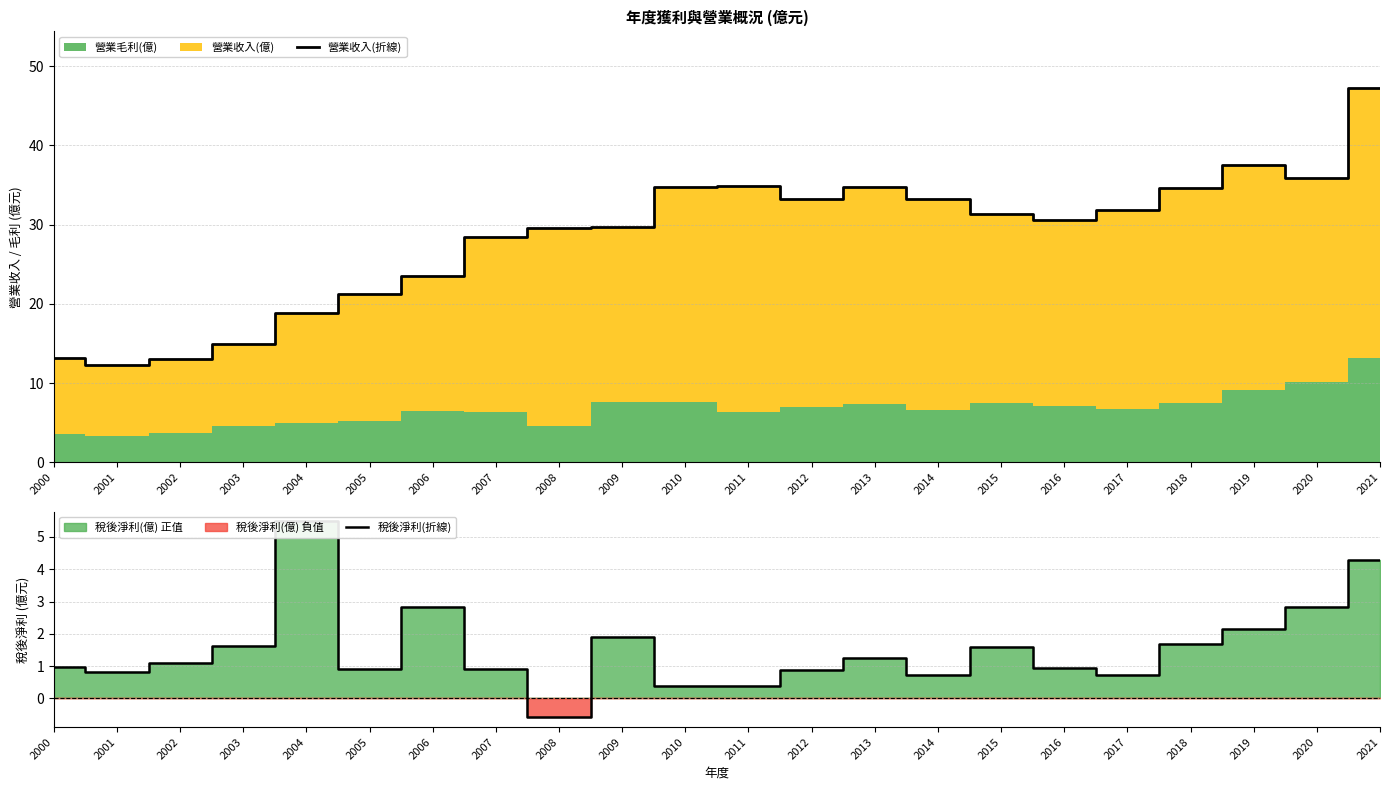

Between 2008 and 2017, which is larger?

2017